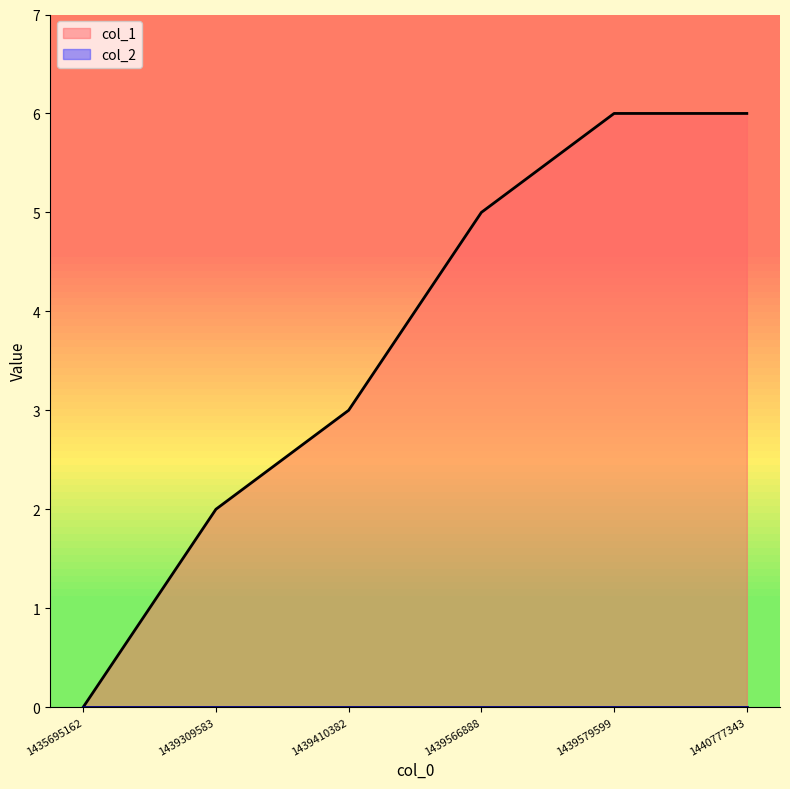

How many data points are above 5?

2